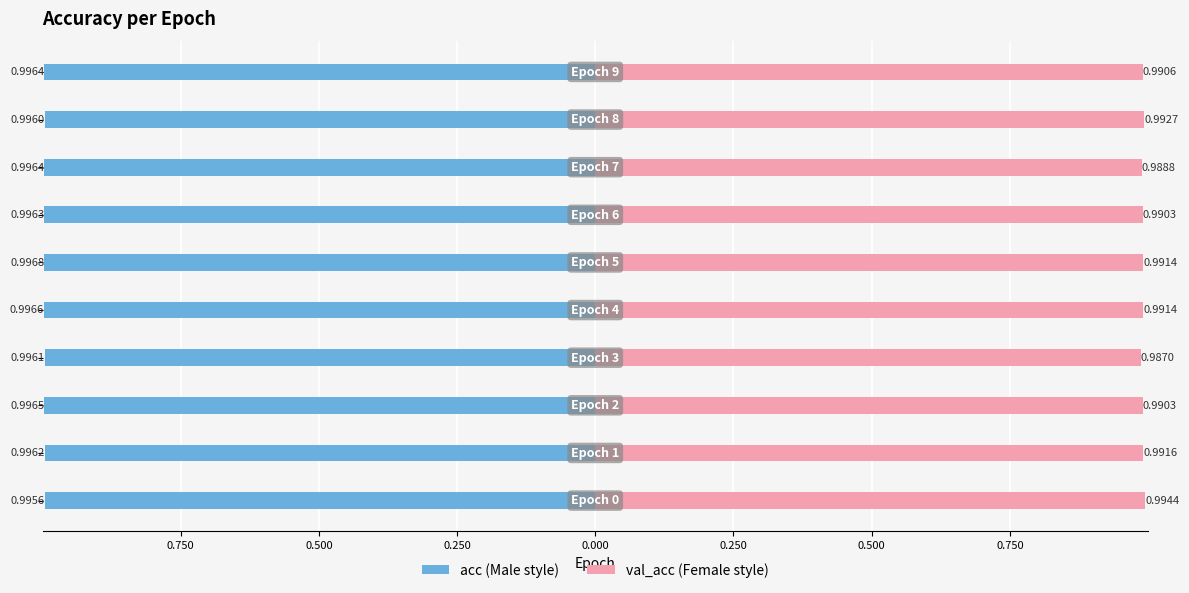

Rank the series at 0.750 from highest to lowest value.

val_acc, acc